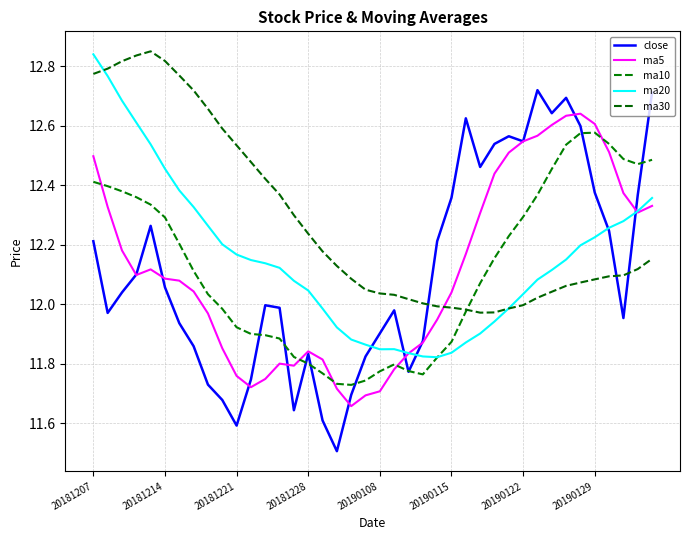

What are all the series names shown in the legend?

close, ma5, ma10, ma20, ma30